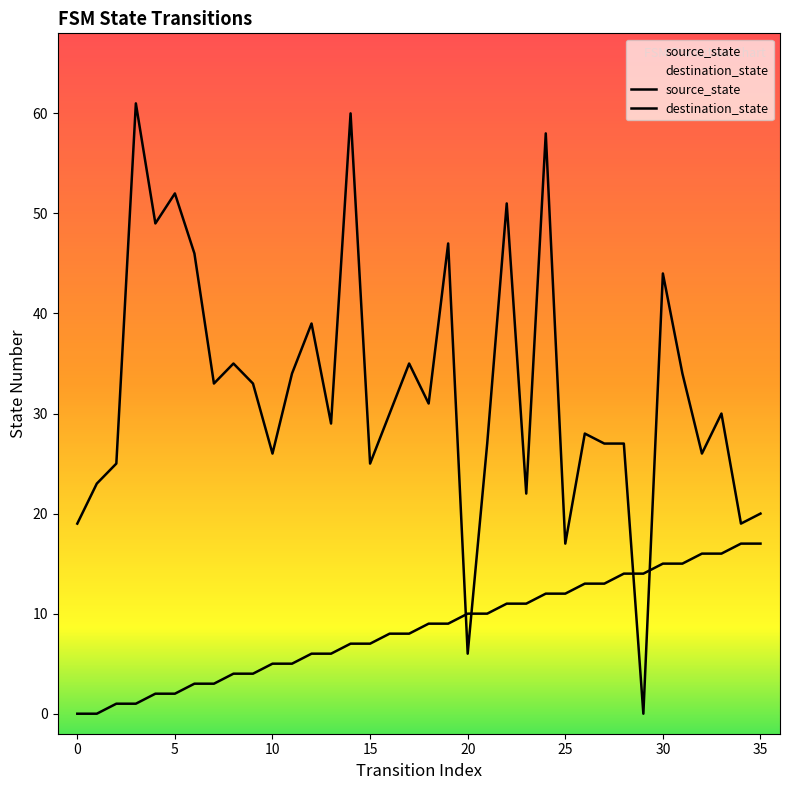

At which category is the sum across all series the highest?

24